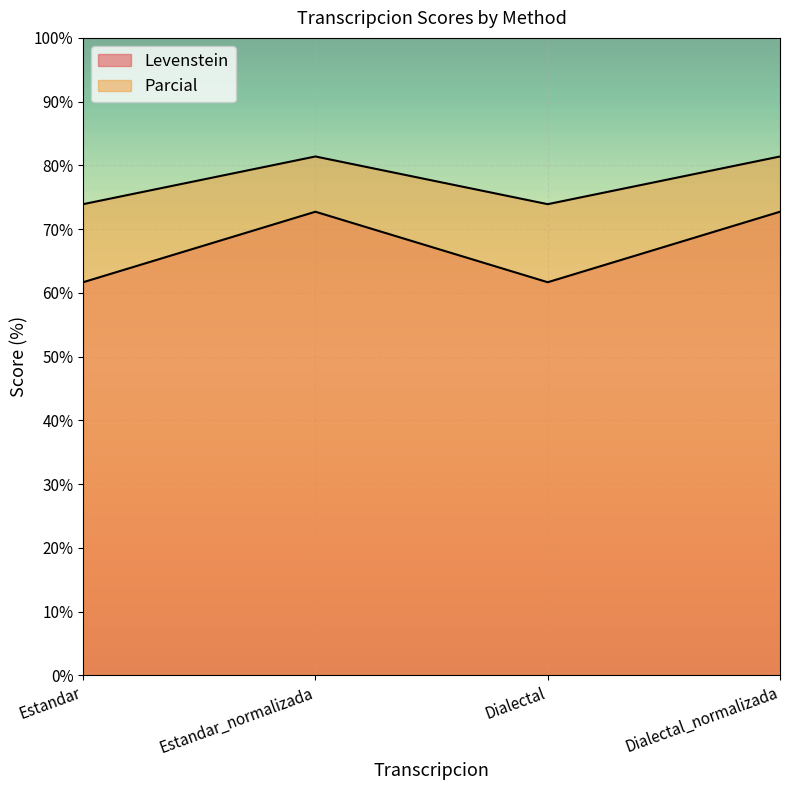

What are all the series names shown in the legend?

Levenstein, Parcial